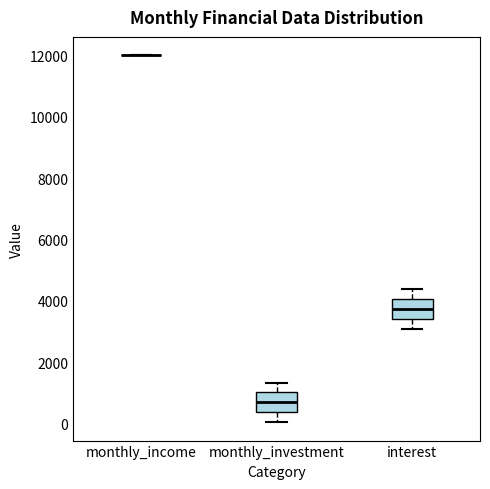

Reading left to right, transcribe this box plot: for each box, give where its median line is, the range the box spans, and where its two whiskers end, as read against the y-axis. The values are not printed on the chart, so give them approximately, as read against the axis.

monthly_income: box collapsed to a line at 12000, whiskers 12000 to 12000
monthly_investment: median 600, box 400 to 1000, whiskers 0 to 1400
interest: median 3800, box 3400 to 4000, whiskers 3000 to 4400